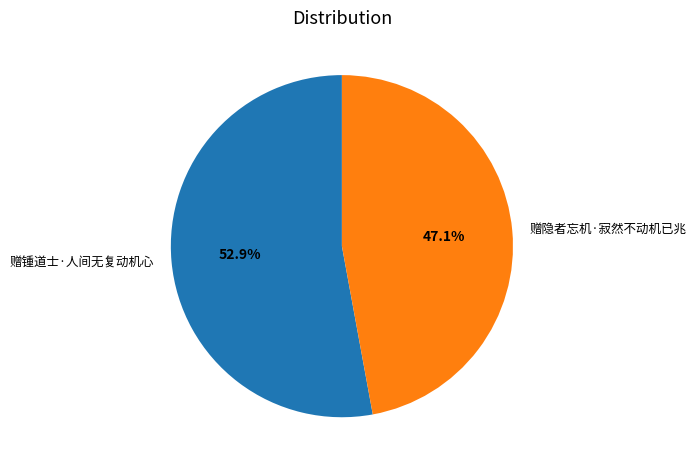

Which category has the biggest portion of the pie?

赠锺道士·人间无复动机心